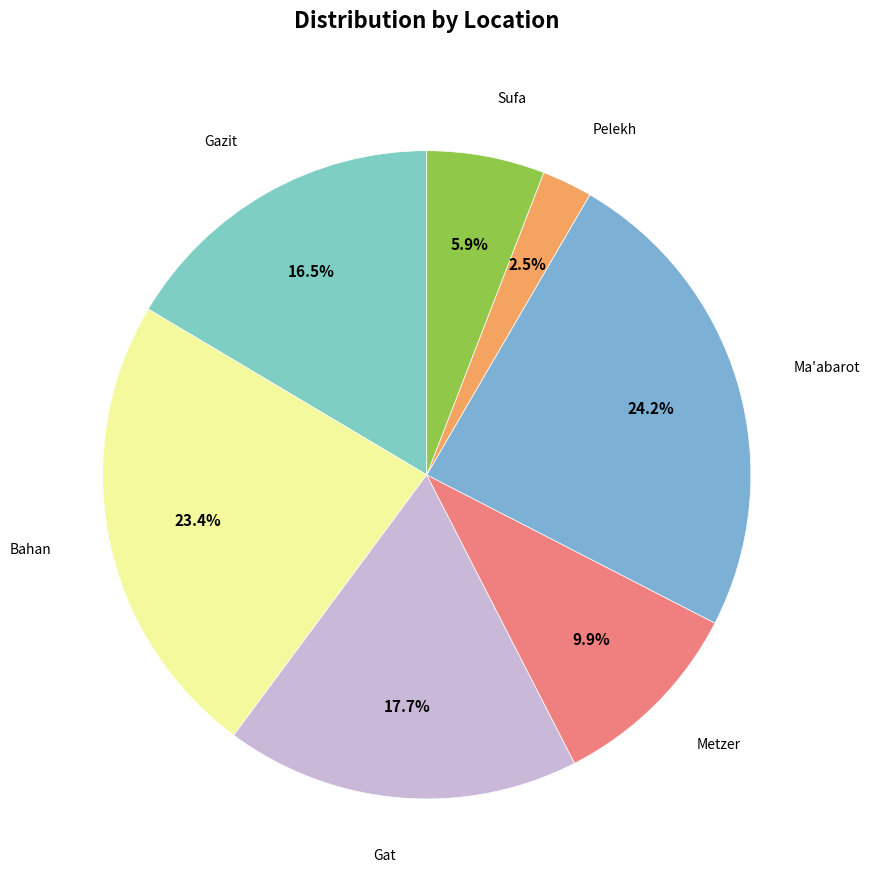

Rank the categories by value from highest to lowest.

Ma'abarot, Bahan, Gat, Gazit, Metzer, Sufa, Pelekh